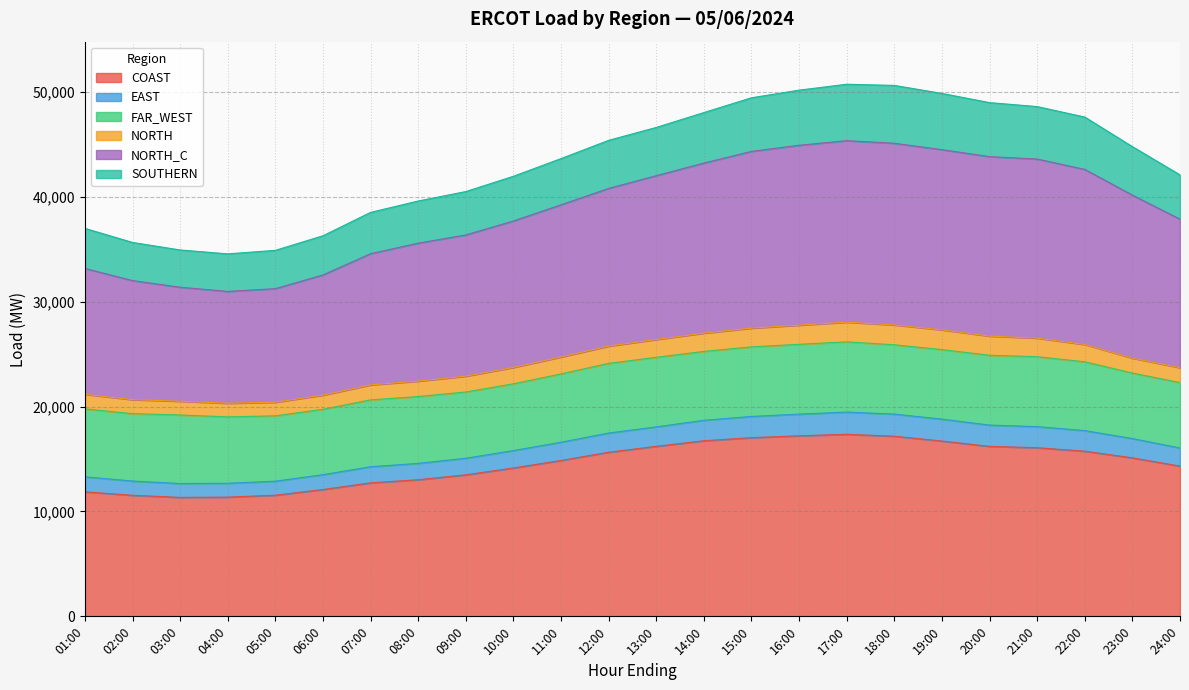

Which category has the highest value in the NORTH_C series?

17:00